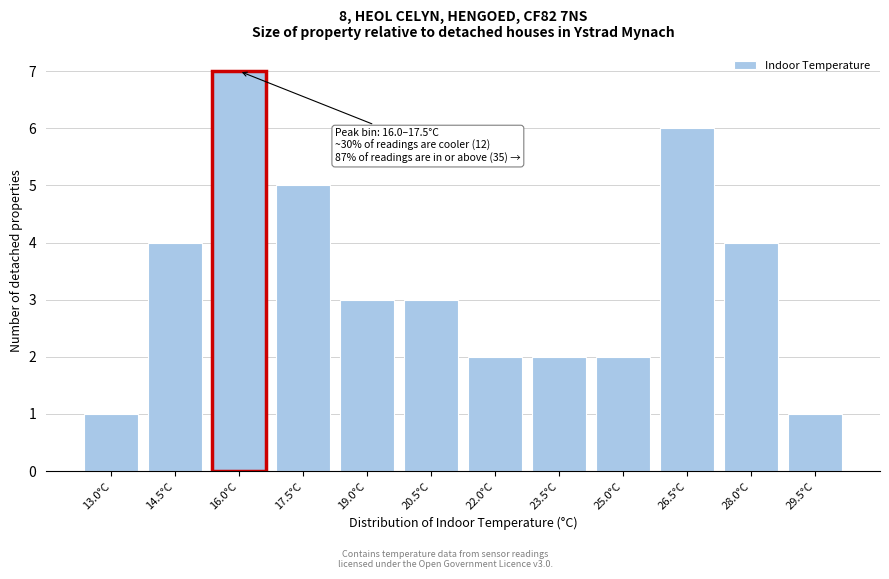

Reading right to left, extract all data points from this chart.

29.5°C=1	28.0°C=4	26.5°C=6	25.0°C=2	23.5°C=2	22.0°C=2	20.5°C=3	19.0°C=3	17.5°C=5	16.0°C=7	14.5°C=4	13.0°C=1